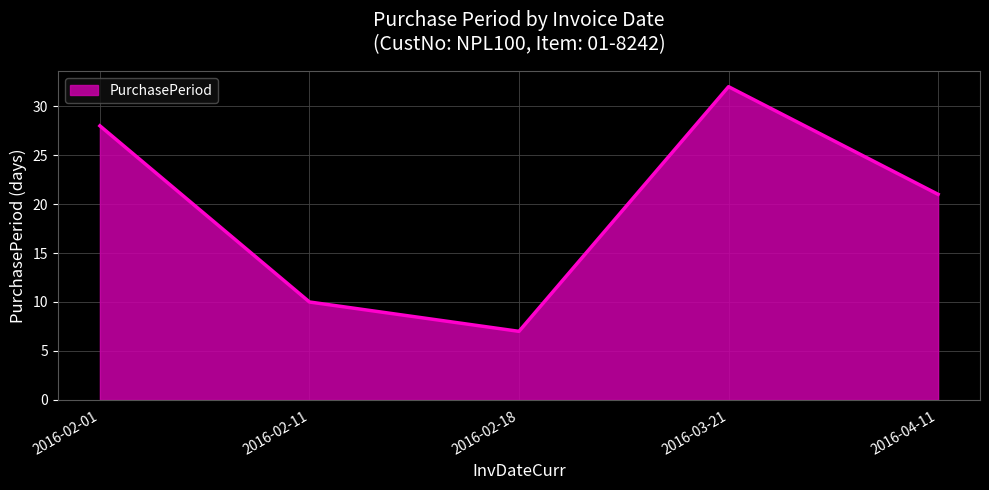

Where is the first local minimum?

2016-02-18